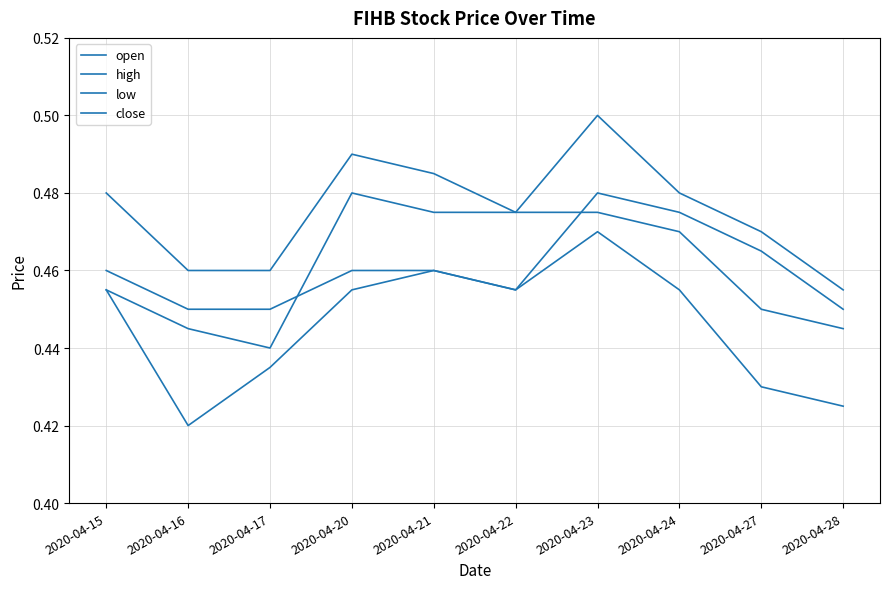

True or false: low and open cross at least once.

False